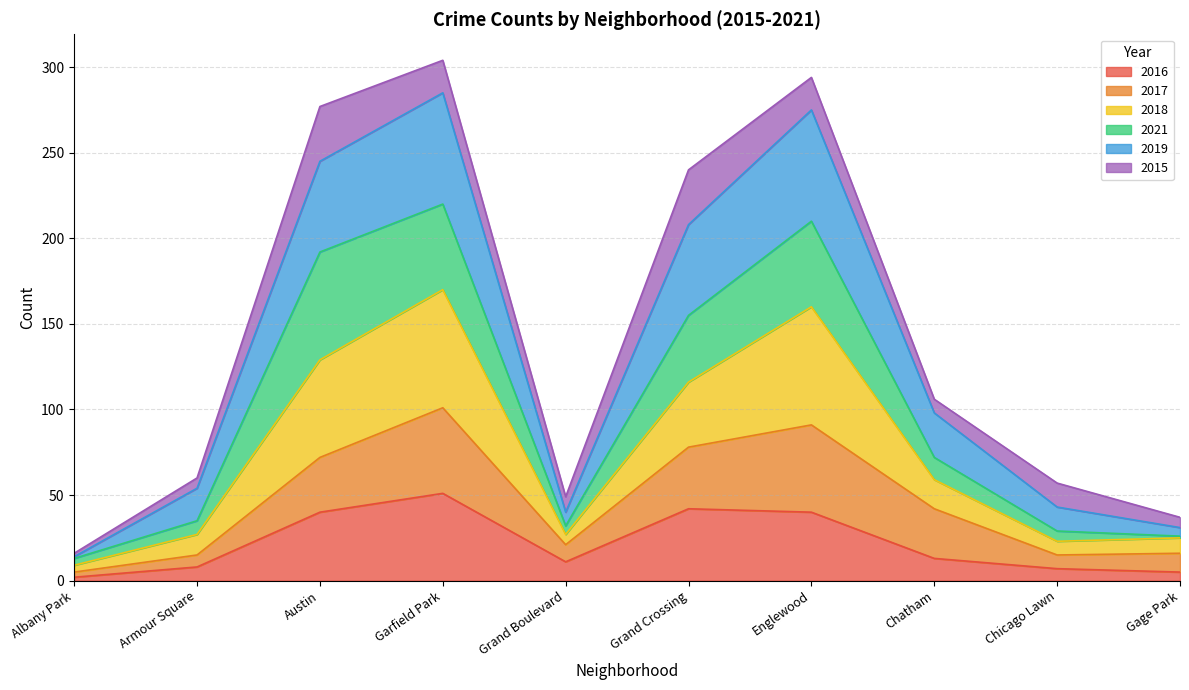

Where is 2016 nearest to the value 26?

Chatham